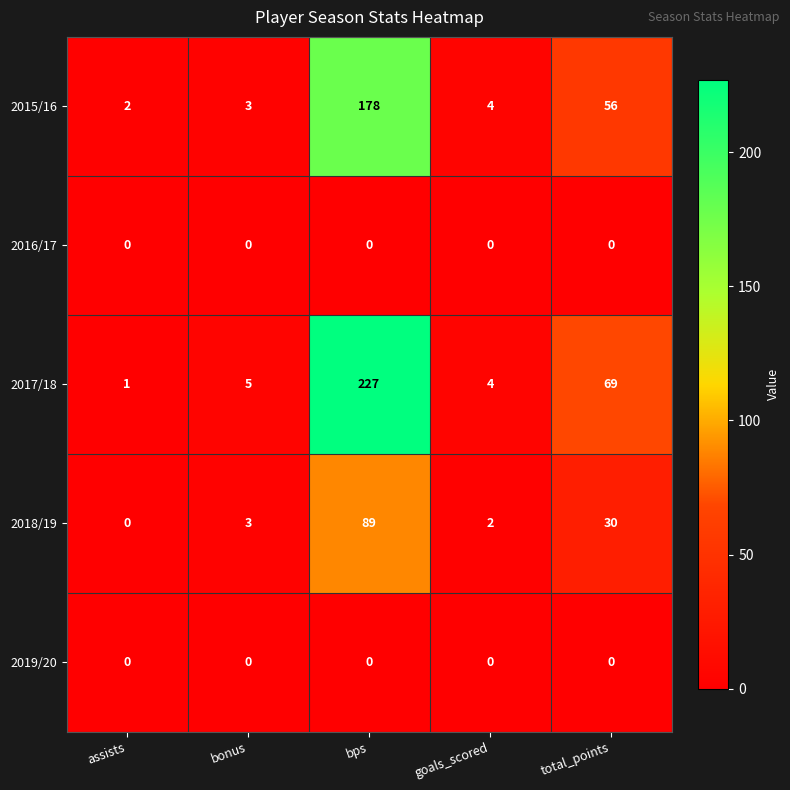

Reading left to right, what are all the values shown in this chart?

2015/16: assists=2	bonus=3	bps=178	goals_scored=4	total_points=56
2016/17: assists=0	bonus=0	bps=0	goals_scored=0	total_points=0
2017/18: assists=1	bonus=5	bps=227	goals_scored=4	total_points=69
2018/19: assists=0	bonus=3	bps=89	goals_scored=2	total_points=30
2019/20: assists=0	bonus=0	bps=0	goals_scored=0	total_points=0